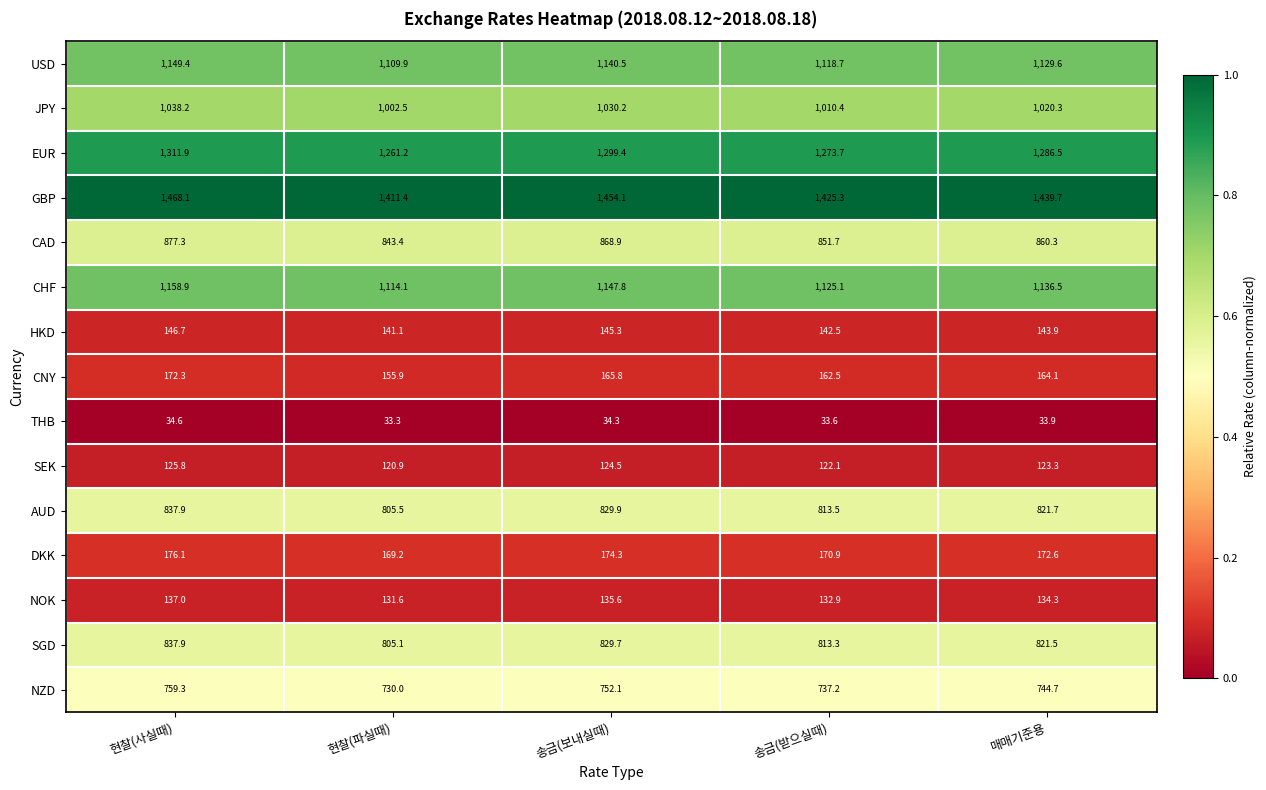

At which category is the sum across all series the highest?

현찰(사실때)